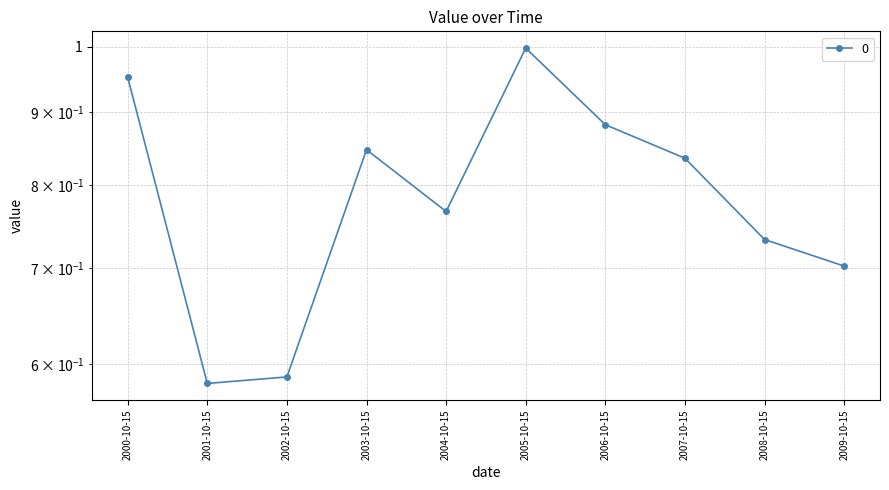

Which label corresponds to the largest value in the chart?

2005-10-15